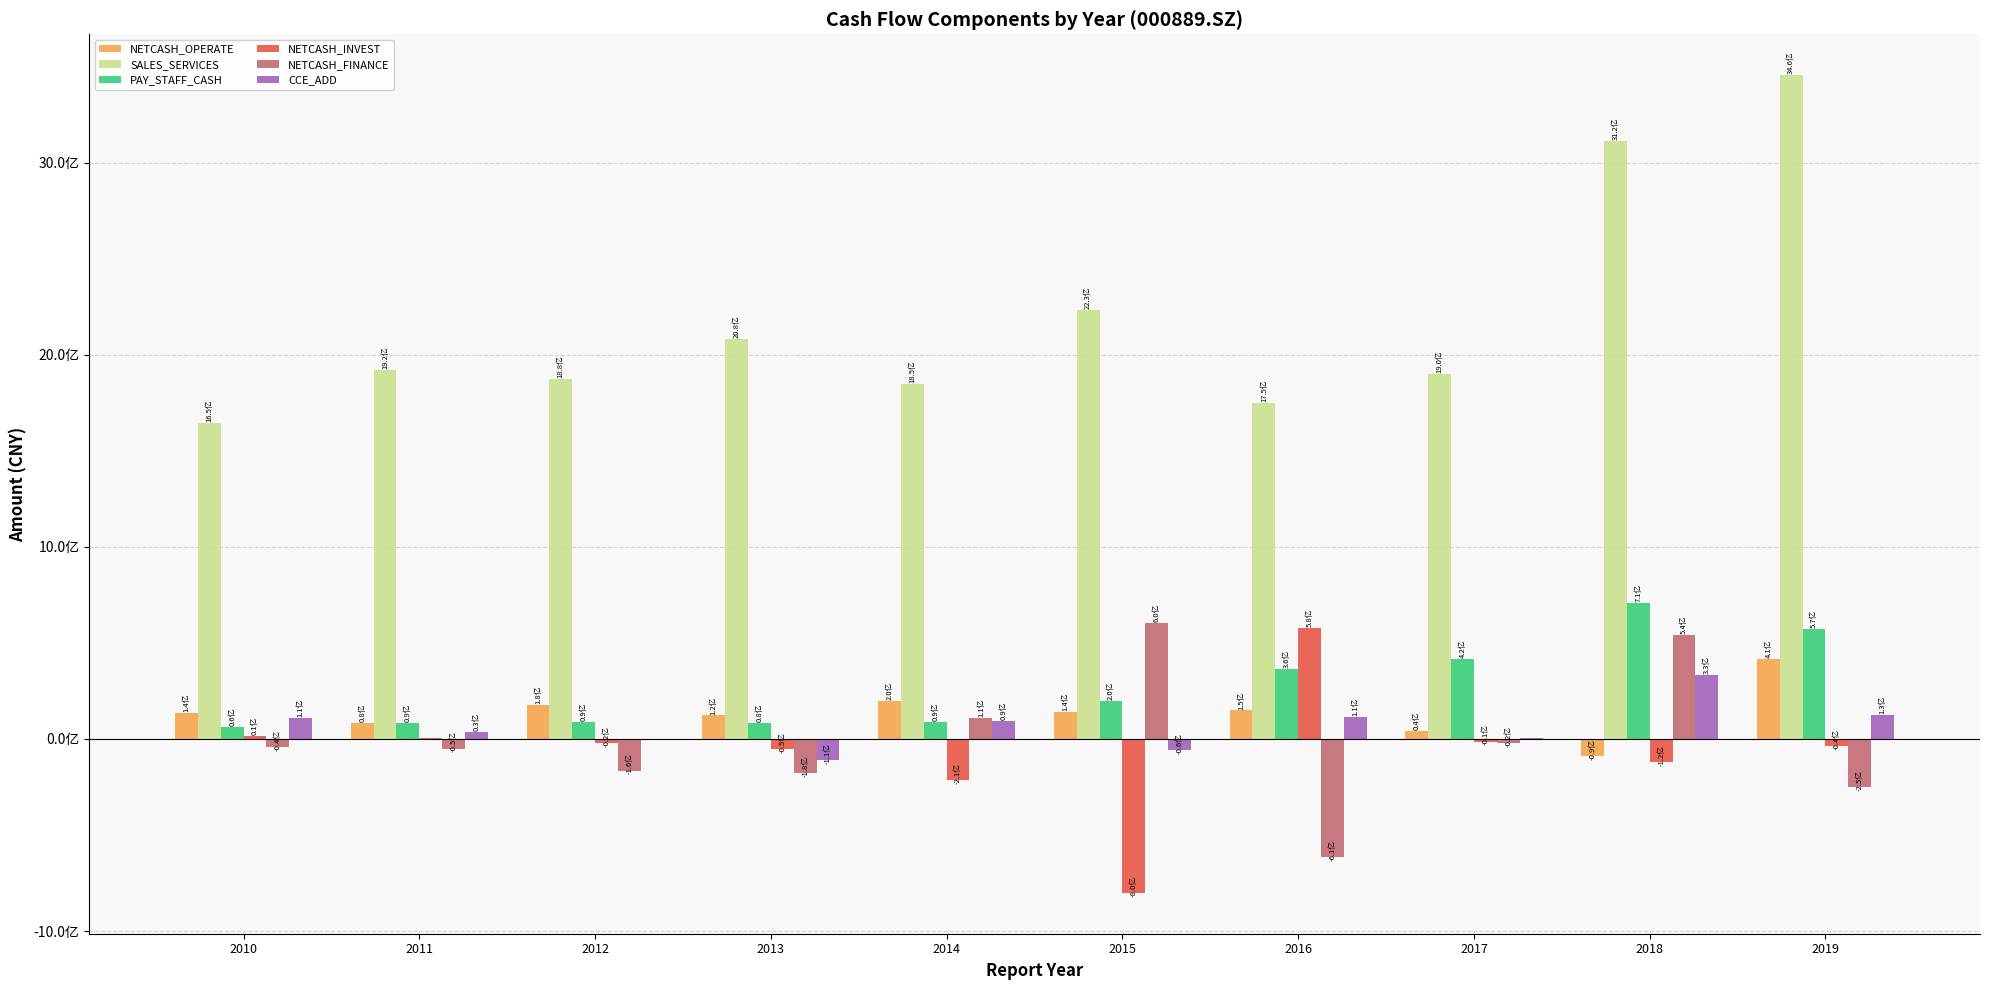

What is the difference between the highest and lowest values at 2015?

2232135240.9